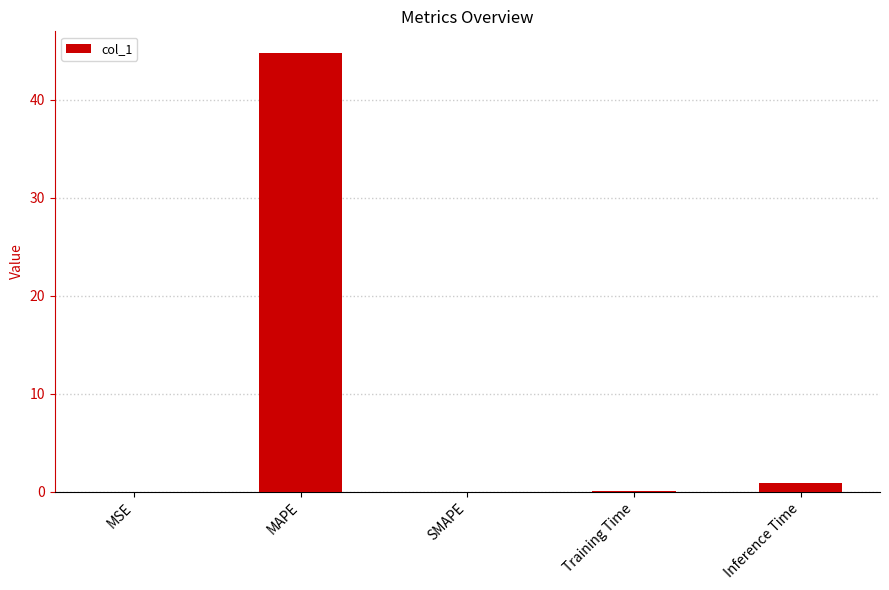

Read the value at MAPE.

44.7